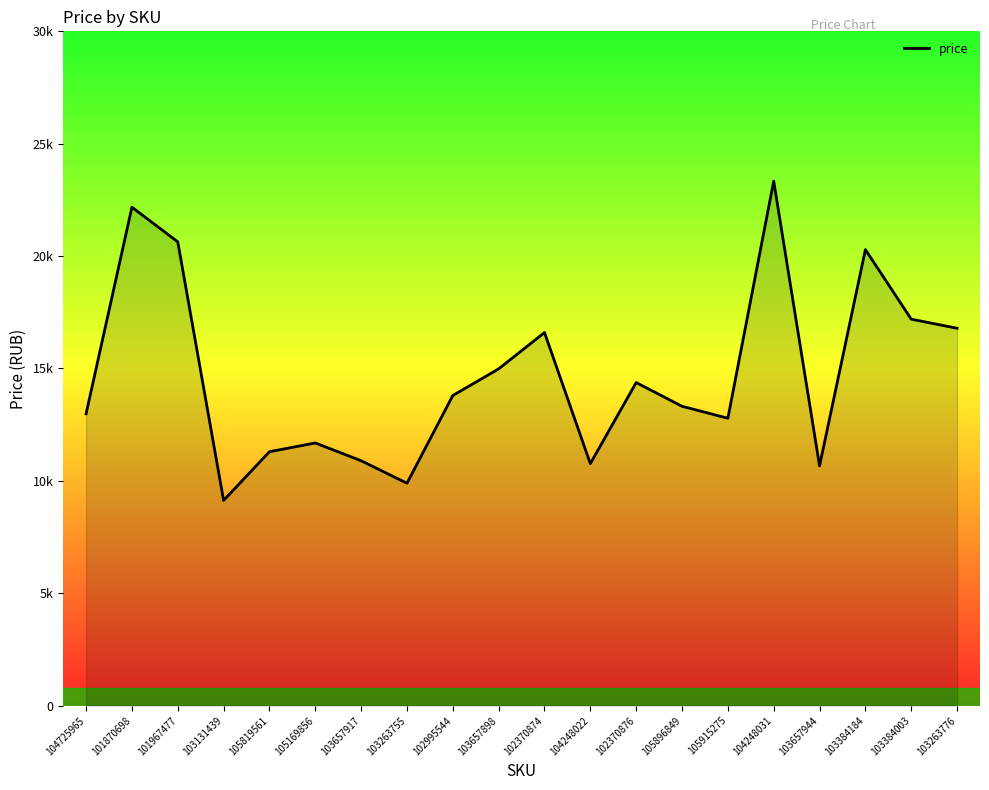

What is the difference between the maximum and minimum values?

14204